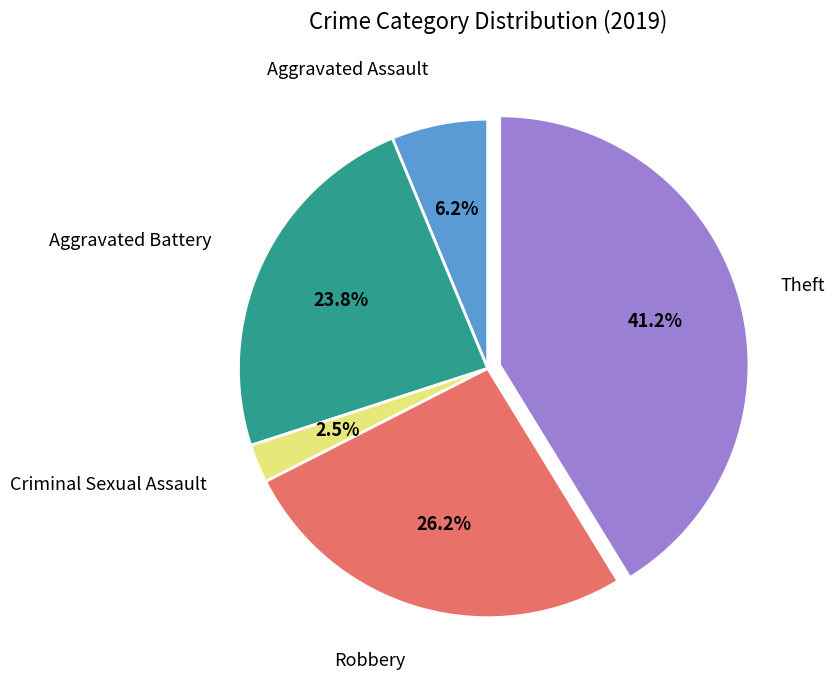

To the nearest percent, what is the average slice percentage?

20%